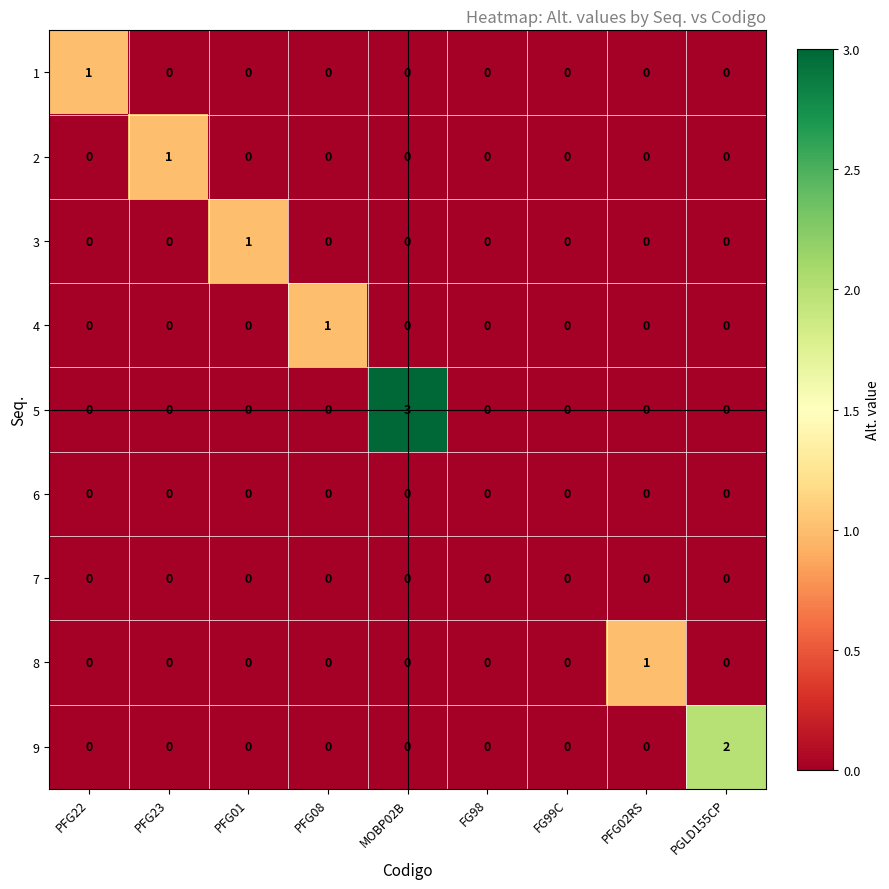

At which category is the sum across all series the highest?

MOBP02B